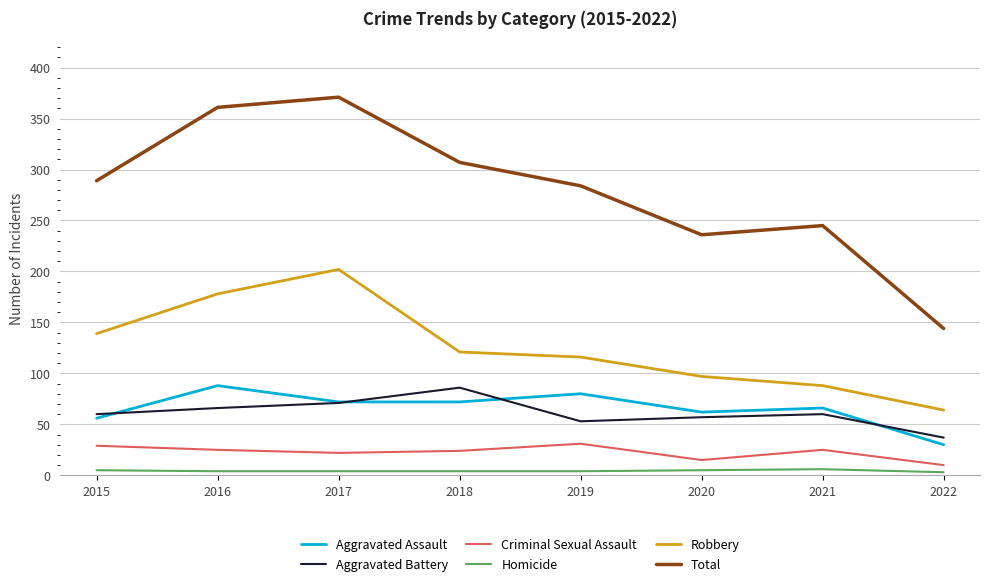

At which category does the chart reach its peak across all series?

2017